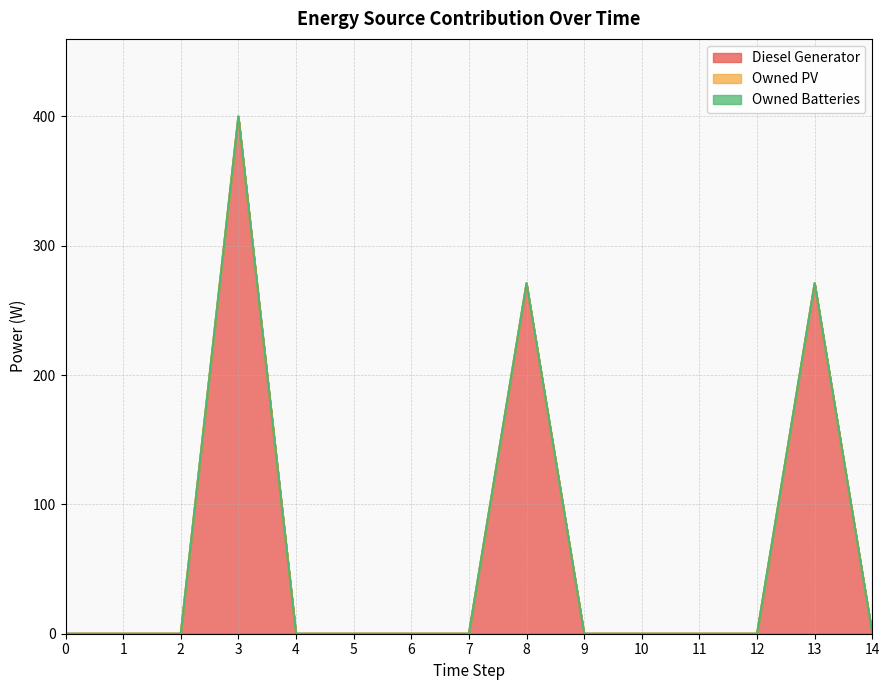

At which label is Diesel Generator closest to 200?

8